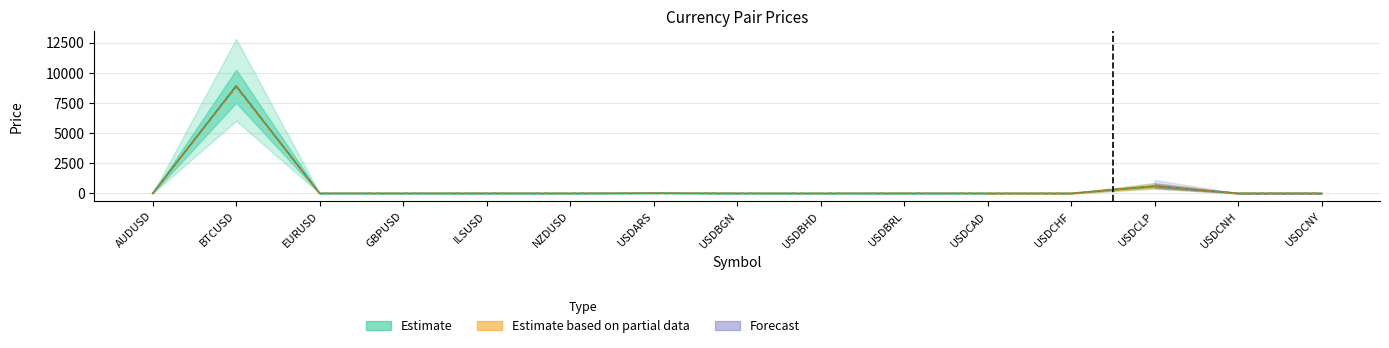

Reading left to right, what are all the values shown in this chart?

prev_day_close: 0.8	8915.2	1.2	1.4	3.5	0.7	20.2	1.6	0.4	3.4	1.3	1.0	596.2	6.3	6.3
last: 0.8	8834.8	1.2	1.4	3.5	0.7	20.2	1.6	0.4	3.4	1.3	1.0	596.2	6.3	6.3